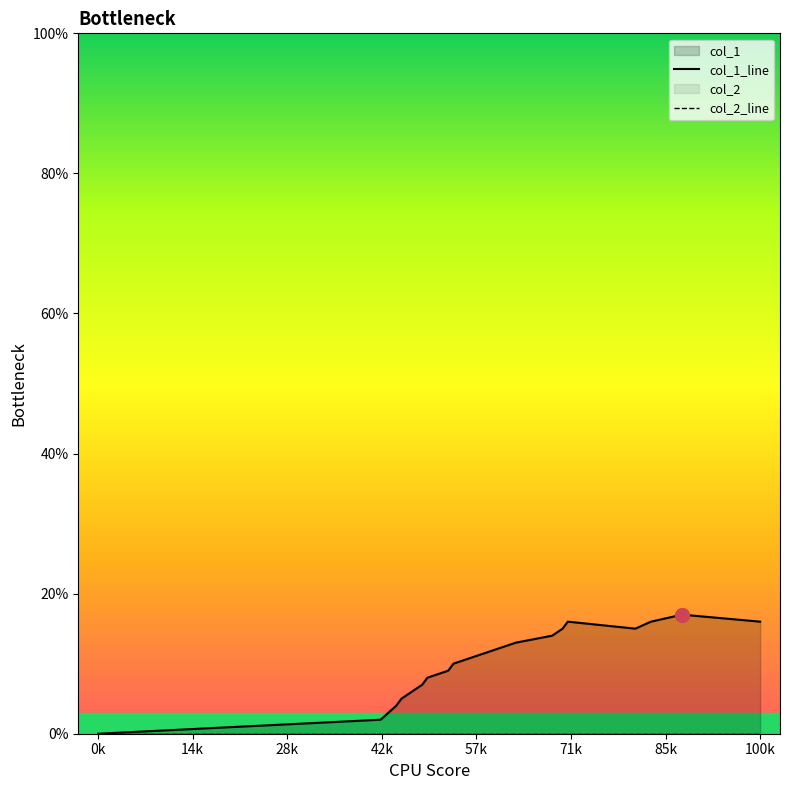

What is the sum of all values?

184